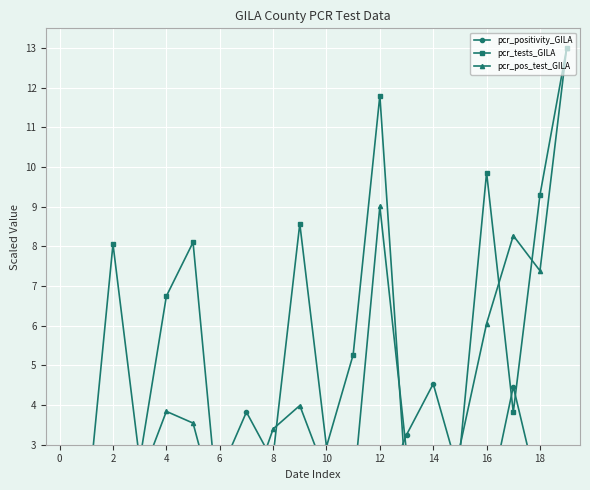

What is the average value of the pcr_tests_GILA series?

5.1